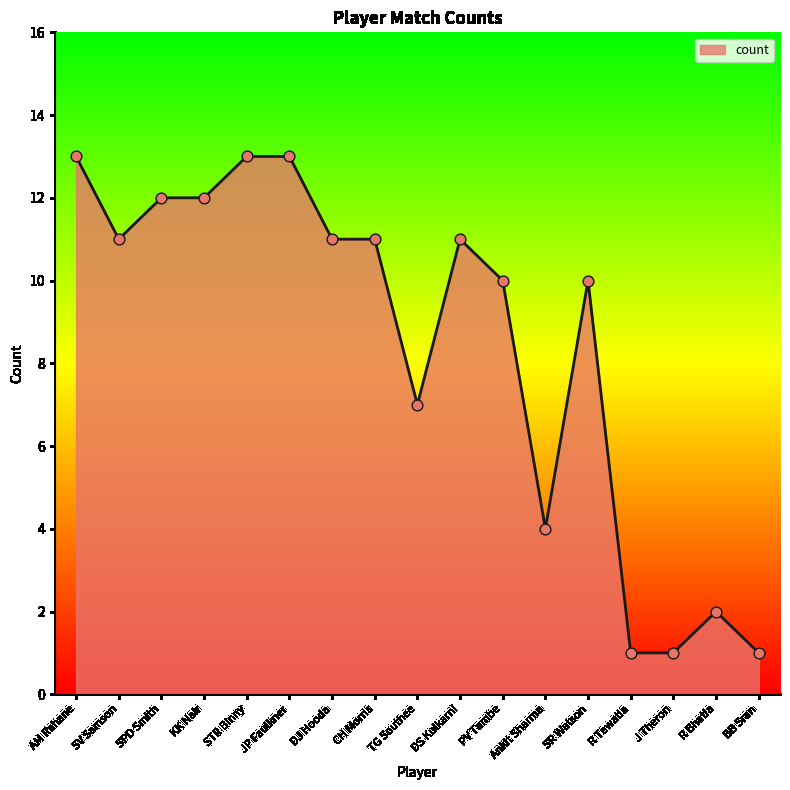

Approximately how many times larger is the value at CH Morris compared to AM Rahane?

0.8